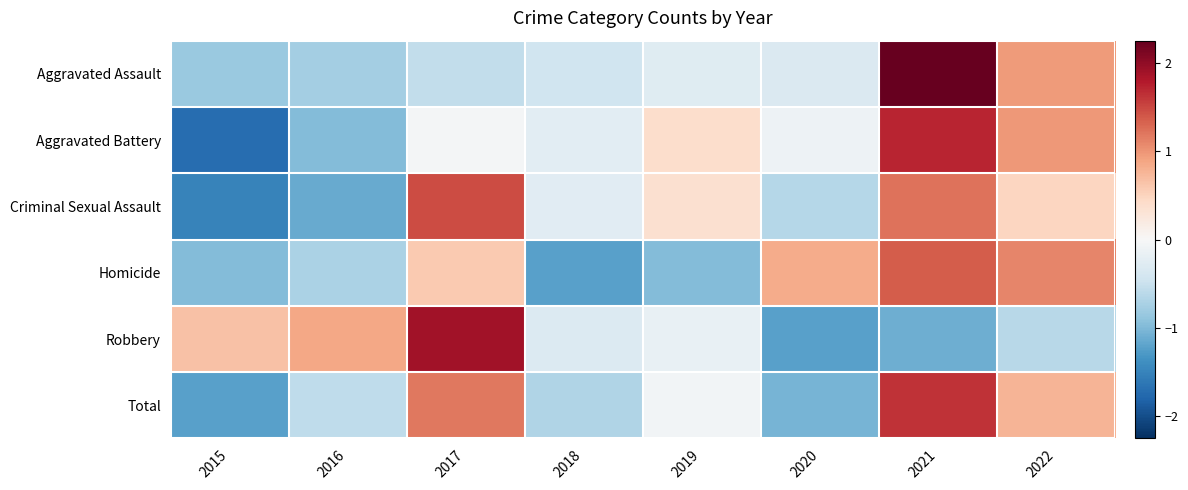

Reading left to right, what are all the values shown in this chart?

Aggravated Assault: 2015=-0.8	2016=-0.8	2017=-0.6	2018=-0.4	2019=-0.3	2020=-0.3	2021=2.3	2022=1.0
Aggravated Battery: 2015=-1.7	2016=-1.0	2017=-0.0	2018=-0.2	2019=0.4	2020=-0.1	2021=1.7	2022=1.0
Criminal Sexual Assault: 2015=-1.5	2016=-1.1	2017=1.5	2018=-0.3	2019=0.4	2020=-0.6	2021=1.2	2022=0.5
Homicide: 2015=-1.0	2016=-0.7	2017=0.6	2018=-1.2	2019=-1.0	2020=0.8	2021=1.4	2022=1.1
Robbery: 2015=0.7	2016=0.9	2017=1.9	2018=-0.3	2019=-0.2	2020=-1.2	2021=-1.1	2022=-0.6
Total: 2015=-1.2	2016=-0.6	2017=1.2	2018=-0.7	2019=-0.1	2020=-1.0	2021=1.6	2022=0.8